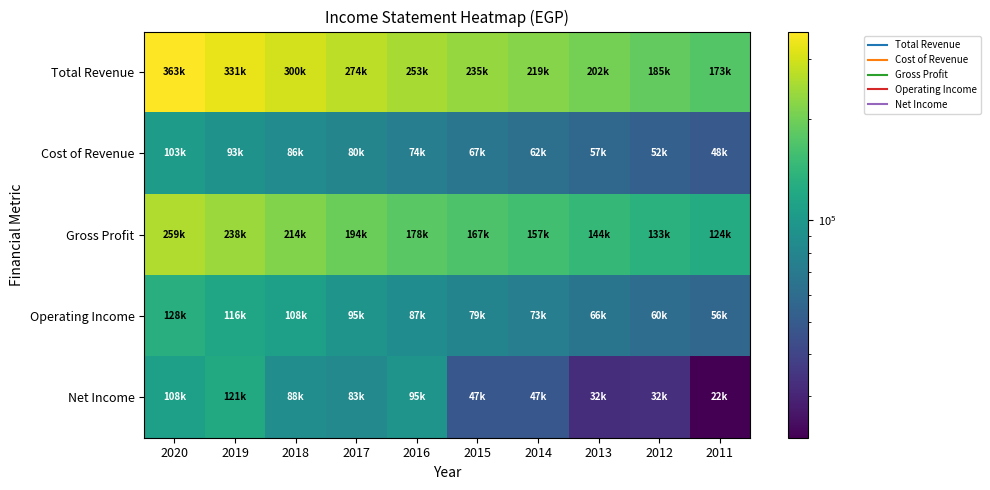

Between 2020 and 2015, which series saw the biggest shift?

Total Revenue